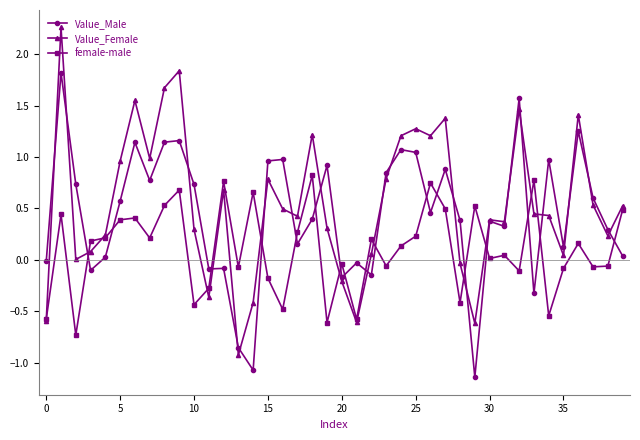

What is the minimum value for female-male?

-0.7